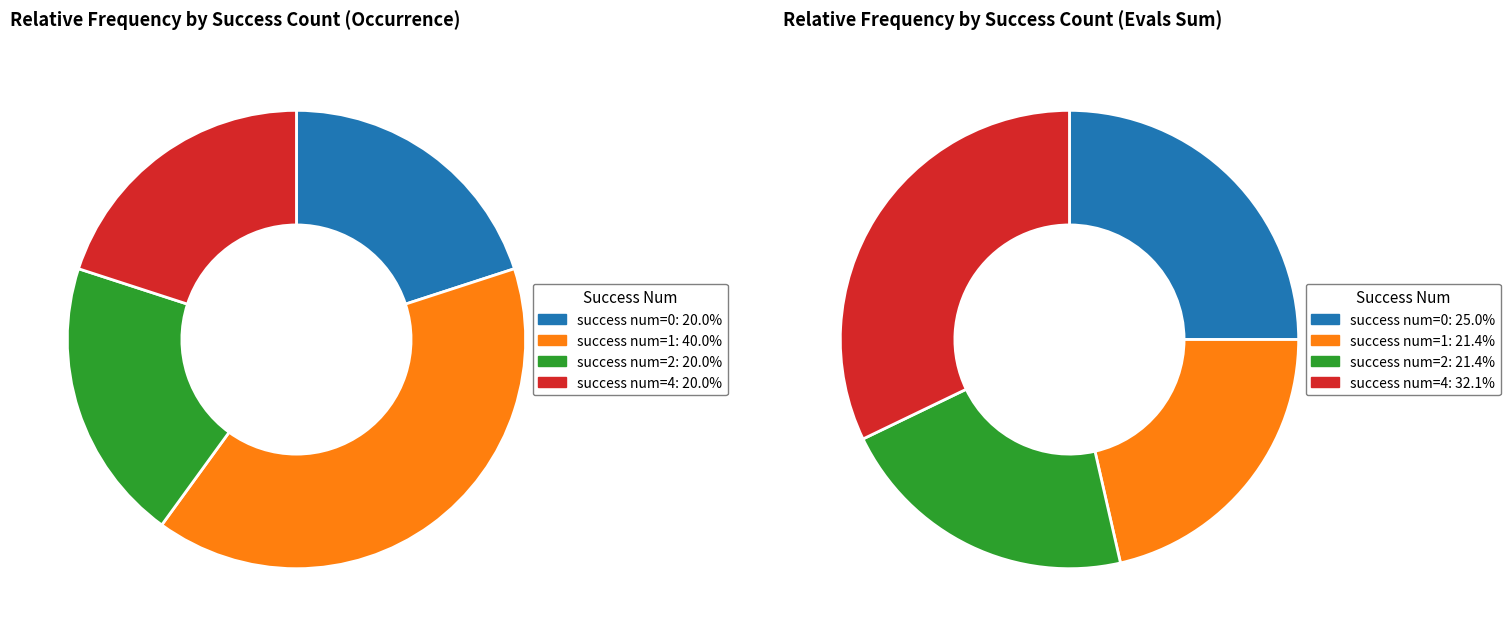

The 4 slice represents 42% of the pie. True or false?

False